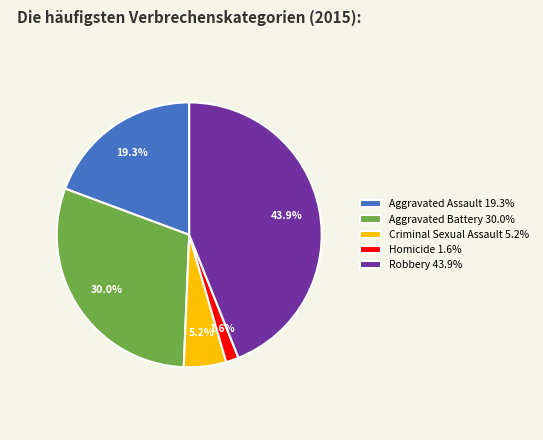

Does any single category account for the majority?

No